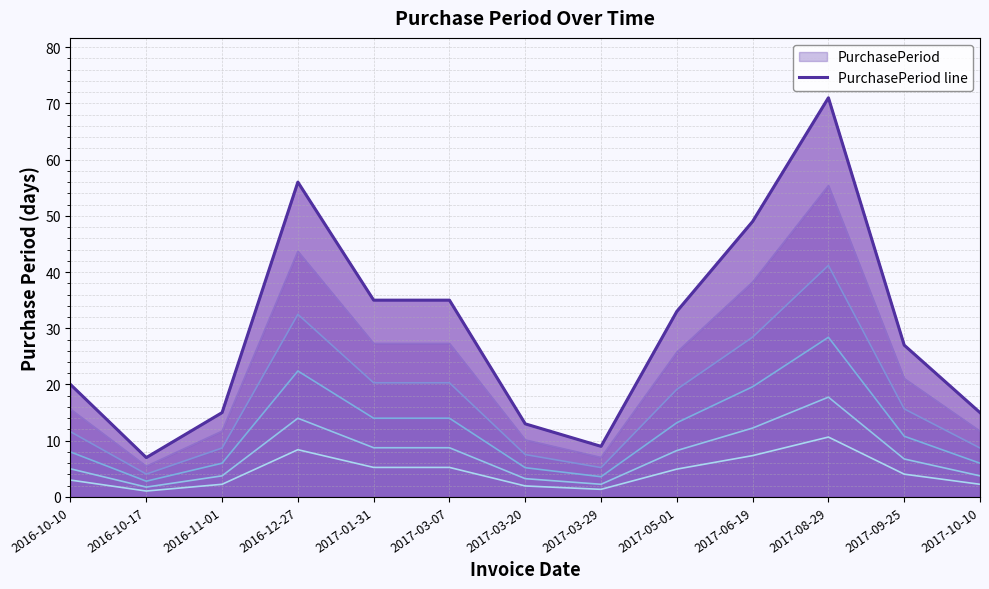

What is the ratio of the value at 2017-09-25 to the value at 2017-01-31?

0.8